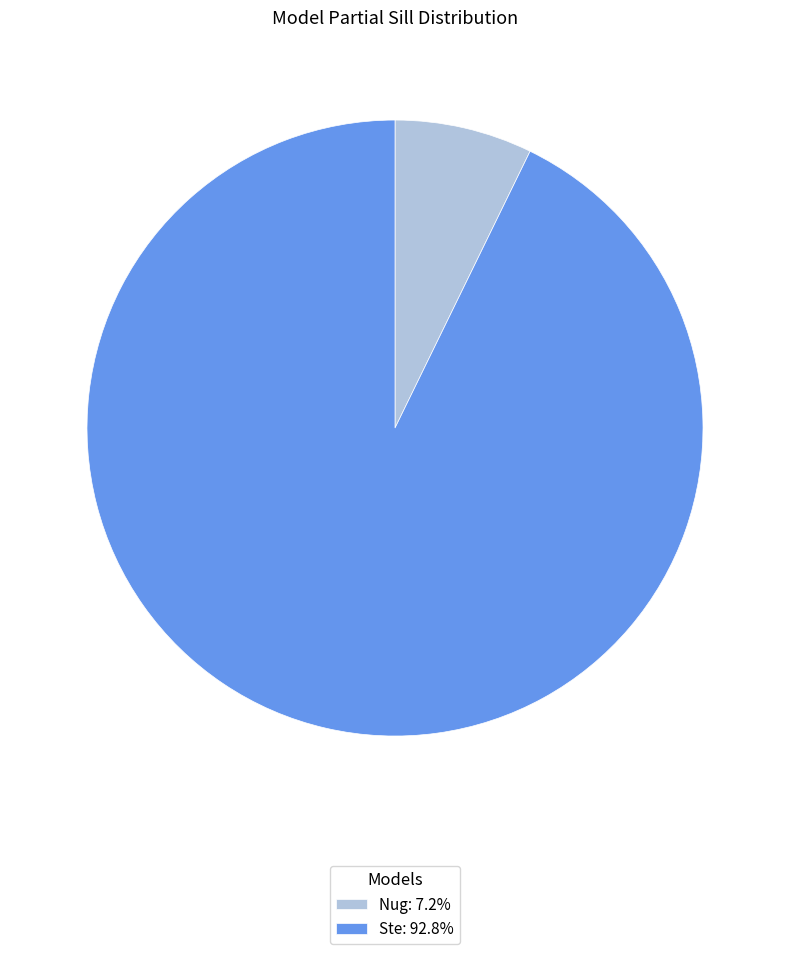

The Nug slice represents 18% of the pie. True or false?

False